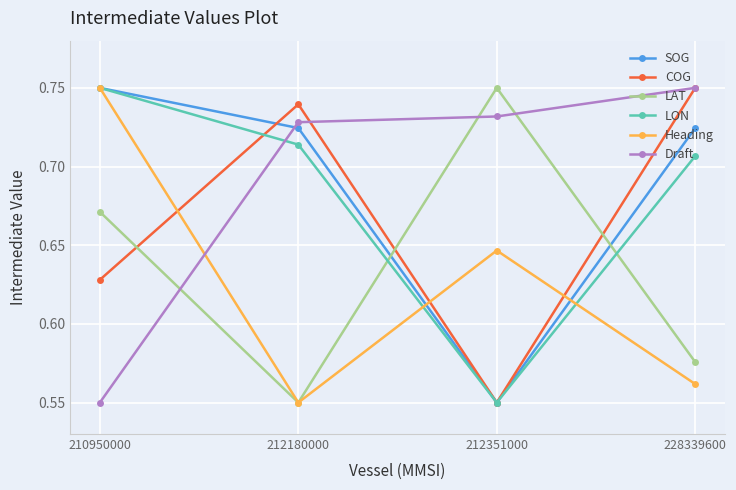

What are all the series names shown in the legend?

SOG, COG, LAT, LON, Heading, Draft